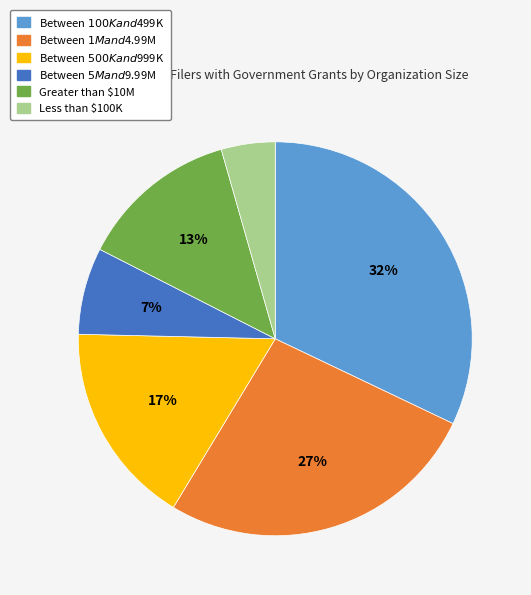

Count the number of slices in the pie.

6